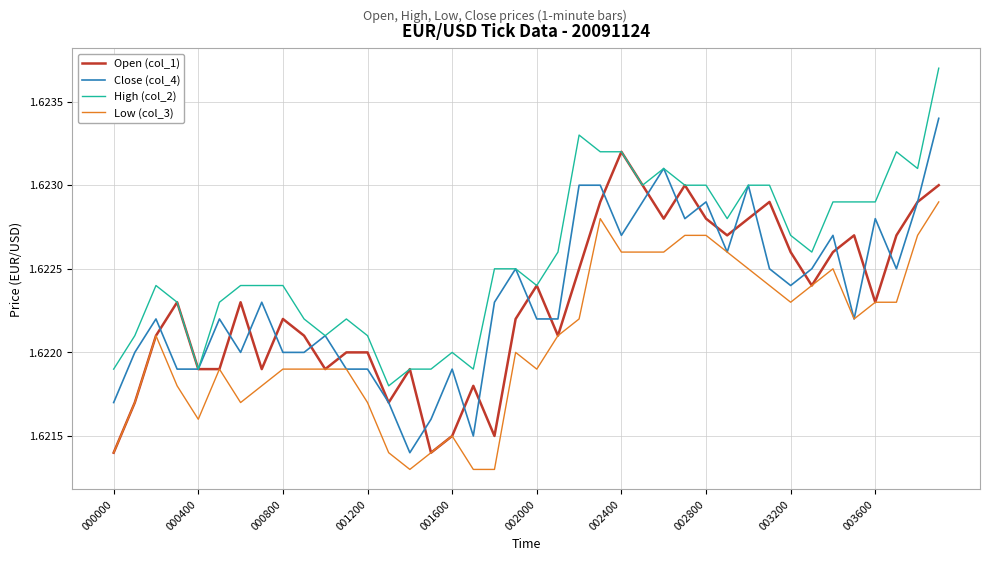

Rank the series by their maximum value, from highest to lowest.

High (col_2), Close (col_4), Open (col_1), Low (col_3)